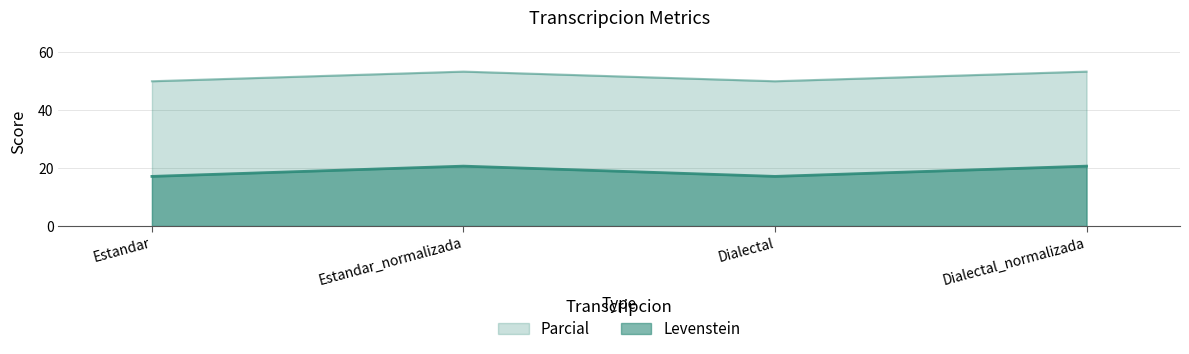

Rank the categories by Parcial value from highest to lowest.

Estandar_normalizada, Dialectal_normalizada, Estandar, Dialectal